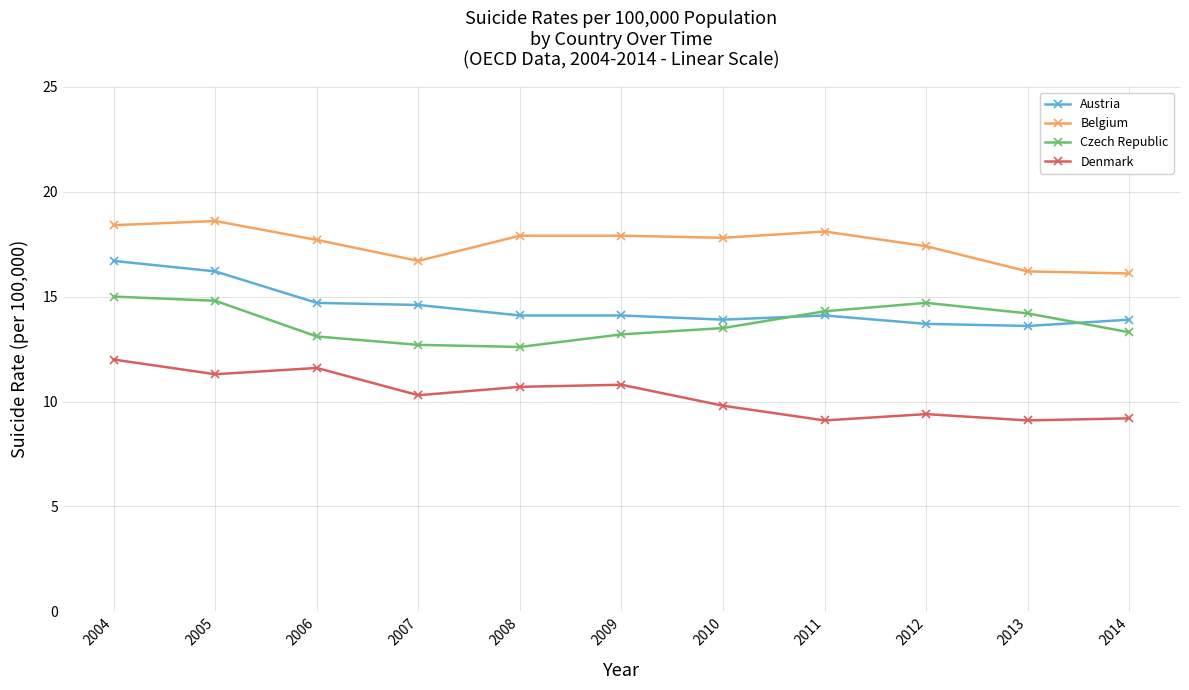

The Denmark series shows 12.0 at 2004. True or false?

True